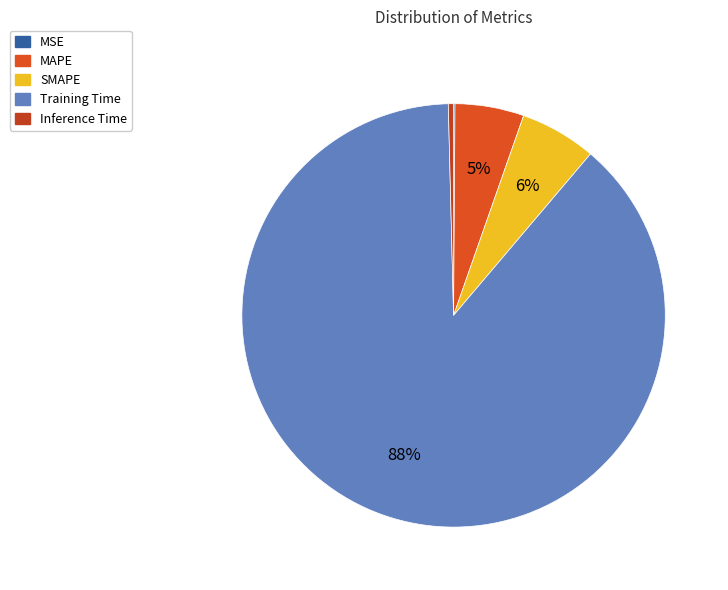

What percentage is NOT represented by MAPE?

94.7%